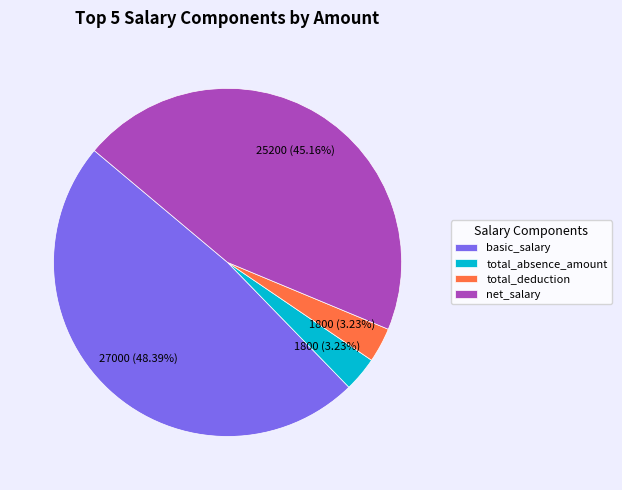

Approximately how many times larger is the value at total_deduction compared to total_absence_amount?

1.0